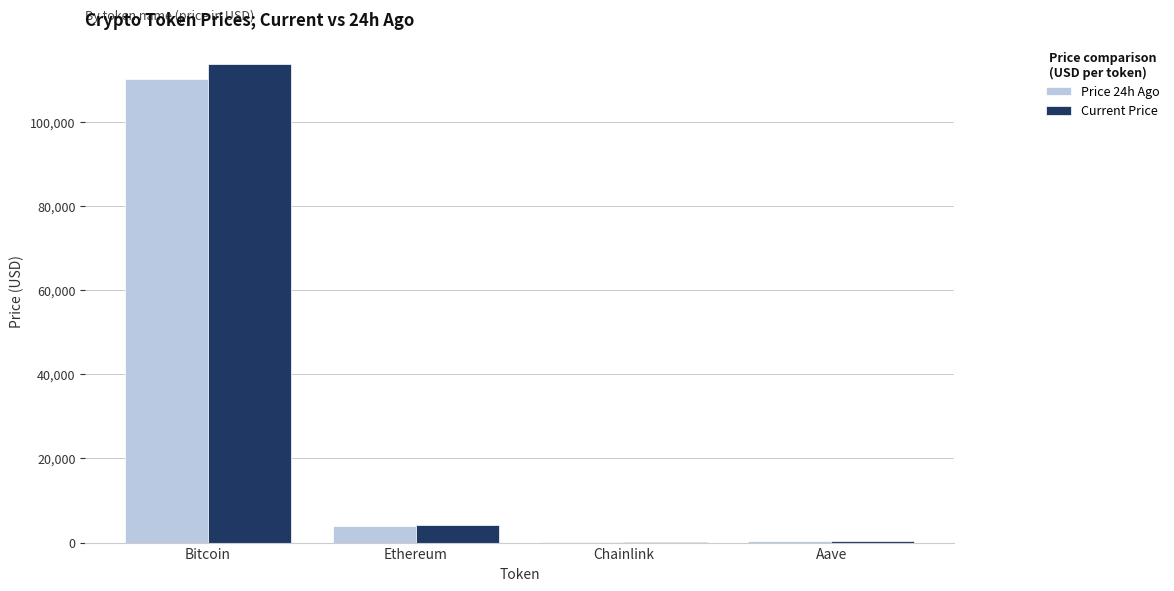

Are the bars horizontal?

No